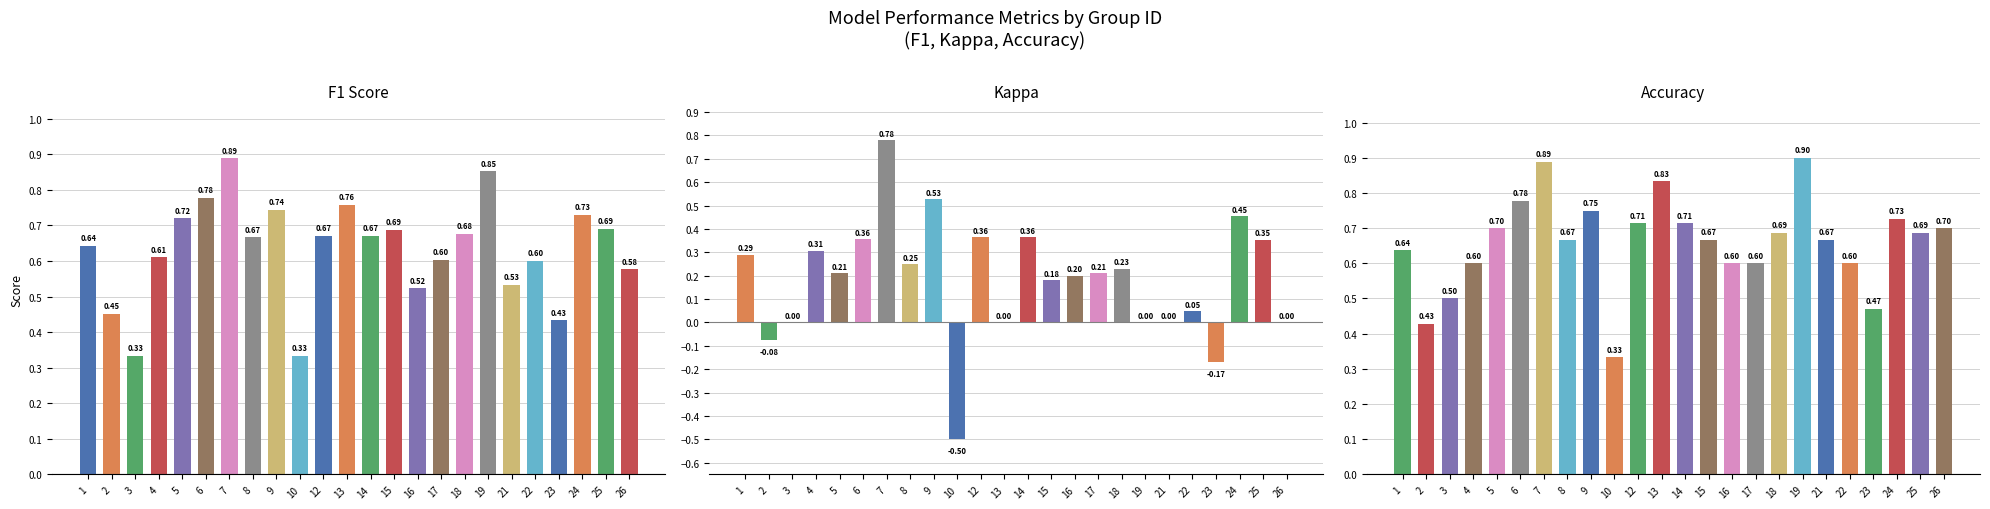

How many bars are there in each group?

3